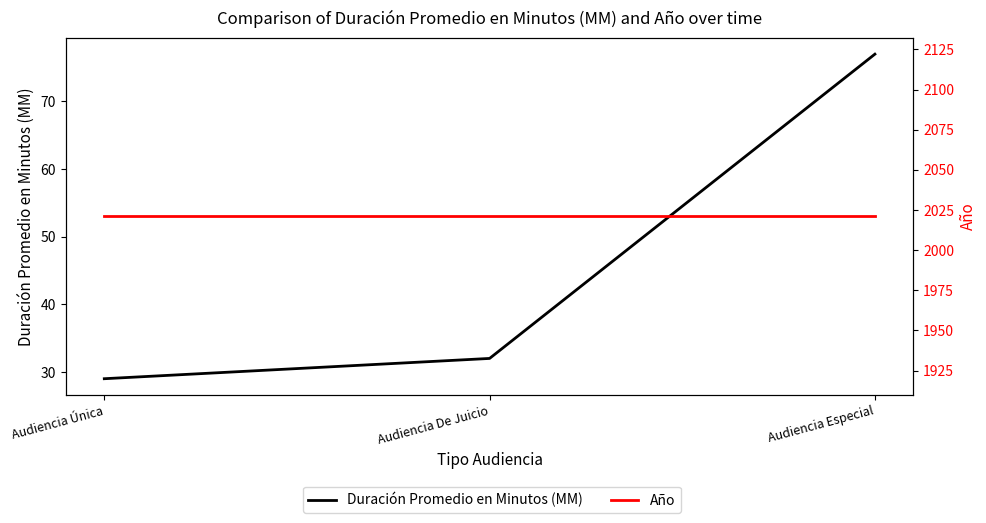

Where is Duración Promedio en Minutos (MM) nearest to the value 53?

Audiencia De Juicio